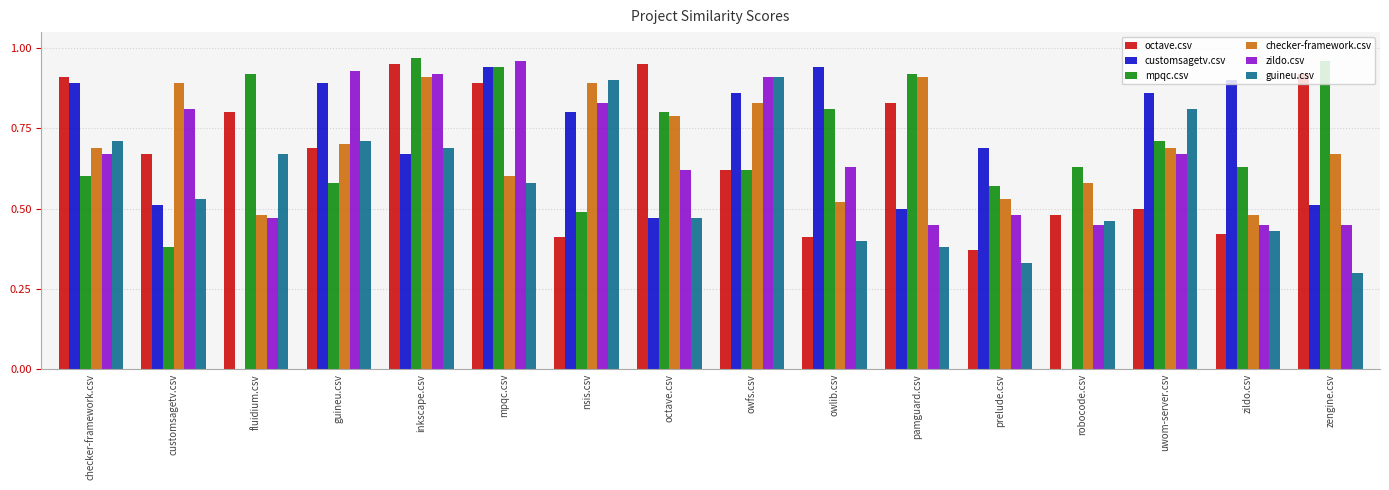

At which category is the sum across all series the highest?

inkscape.csv